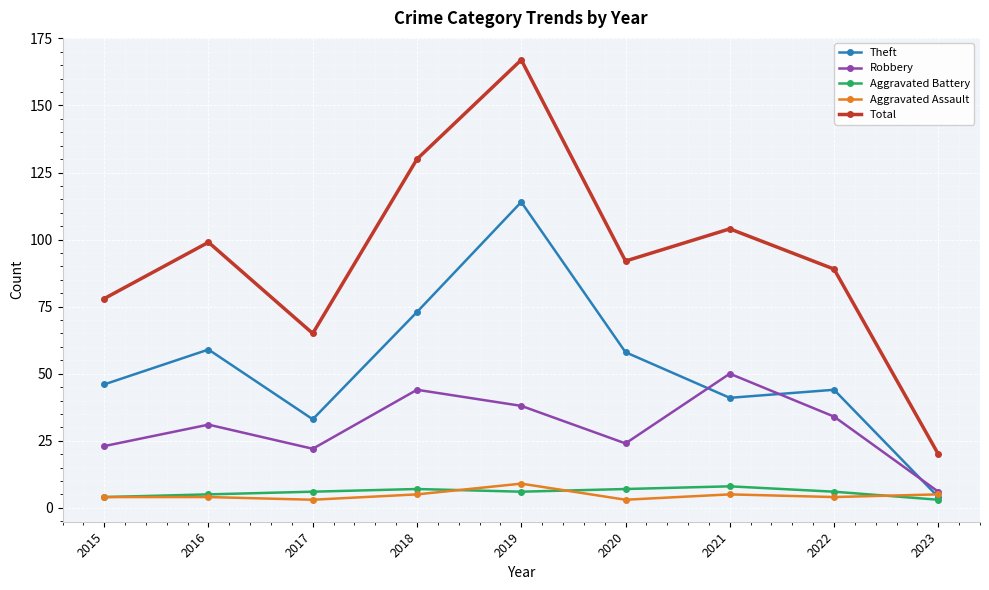

What is the value of the Aggravated Battery point at the 8th from the left?

6